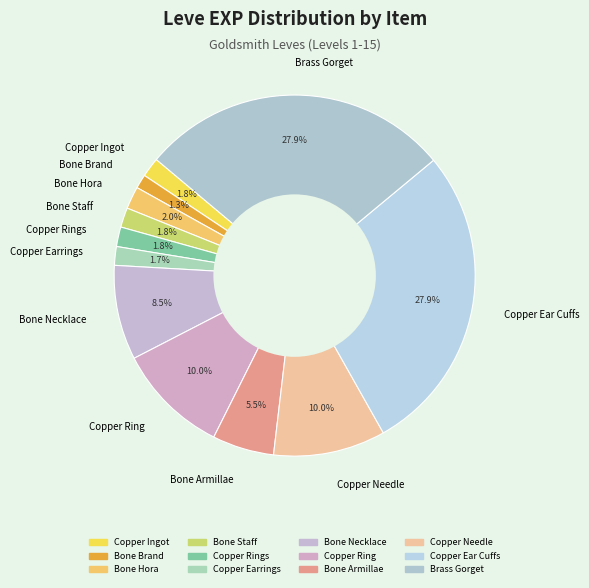

How many segments does this pie chart have?

12